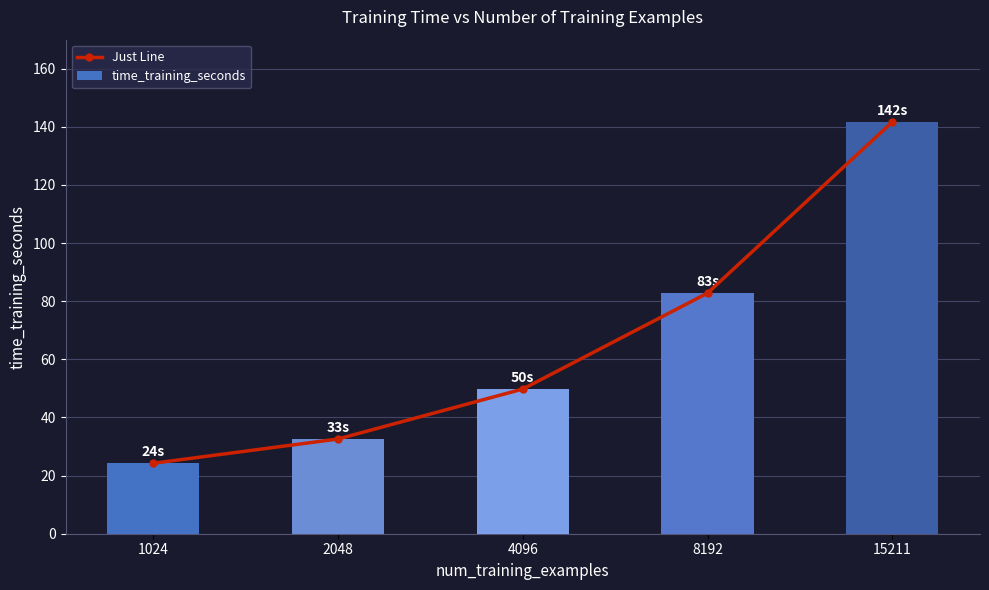

How many values in the Just Line series are below 49?

2